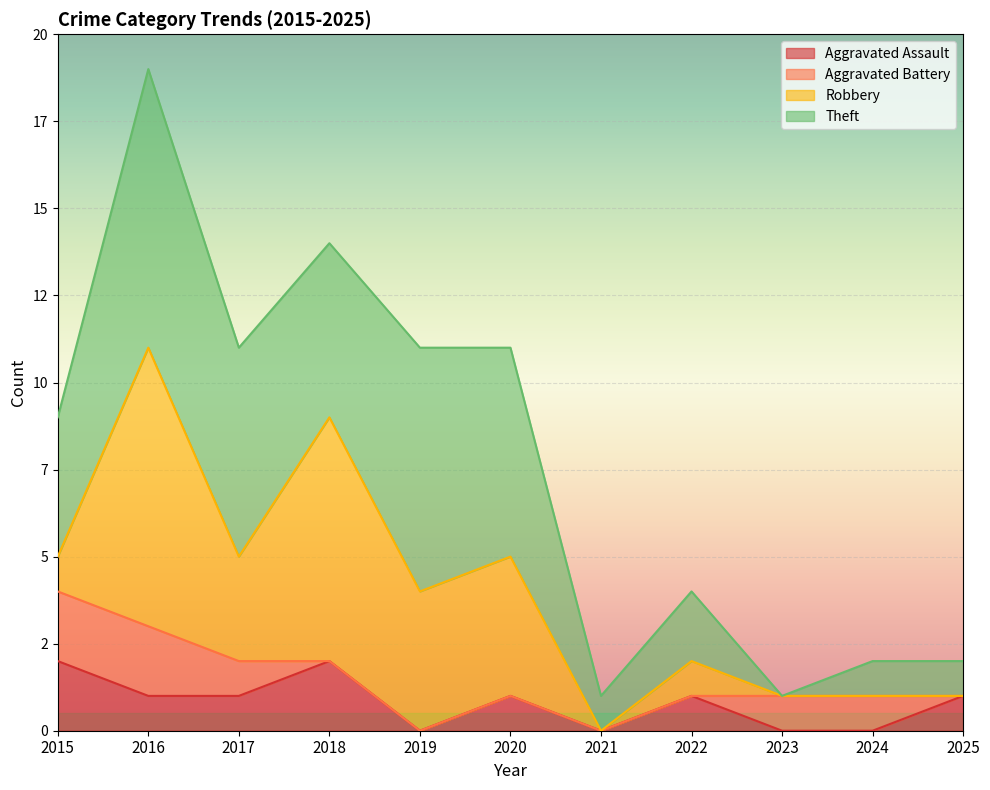

What is the value of the Aggravated Assault point at the 4th from the left?

2